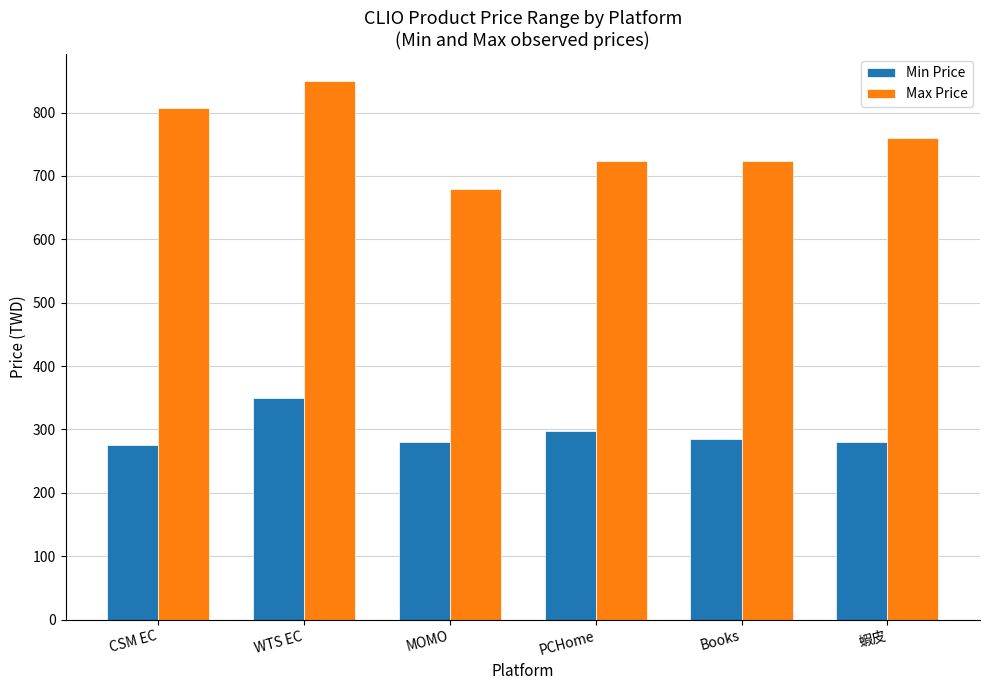

Which series has the largest total across all categories?

Max Price